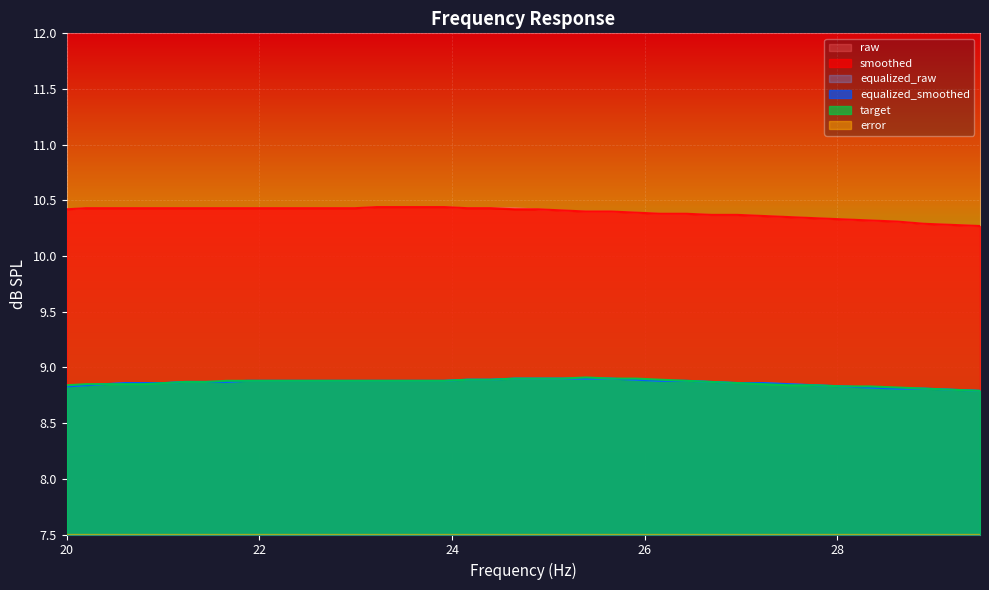

What is the approximate value of equalized_raw at 26?

8.9